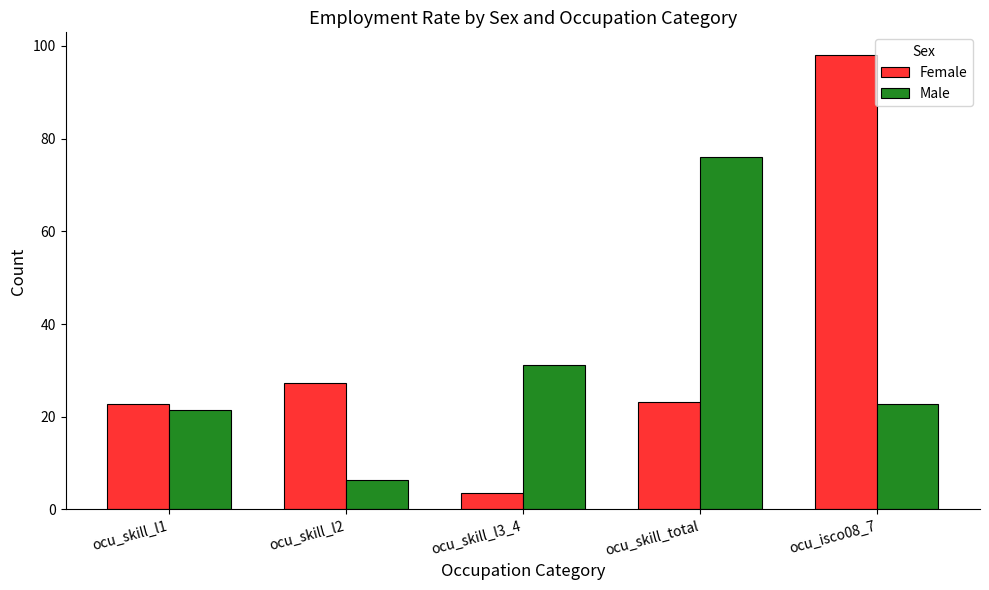

What is the difference between the highest and lowest values at ocu_skill_l1?

1.2